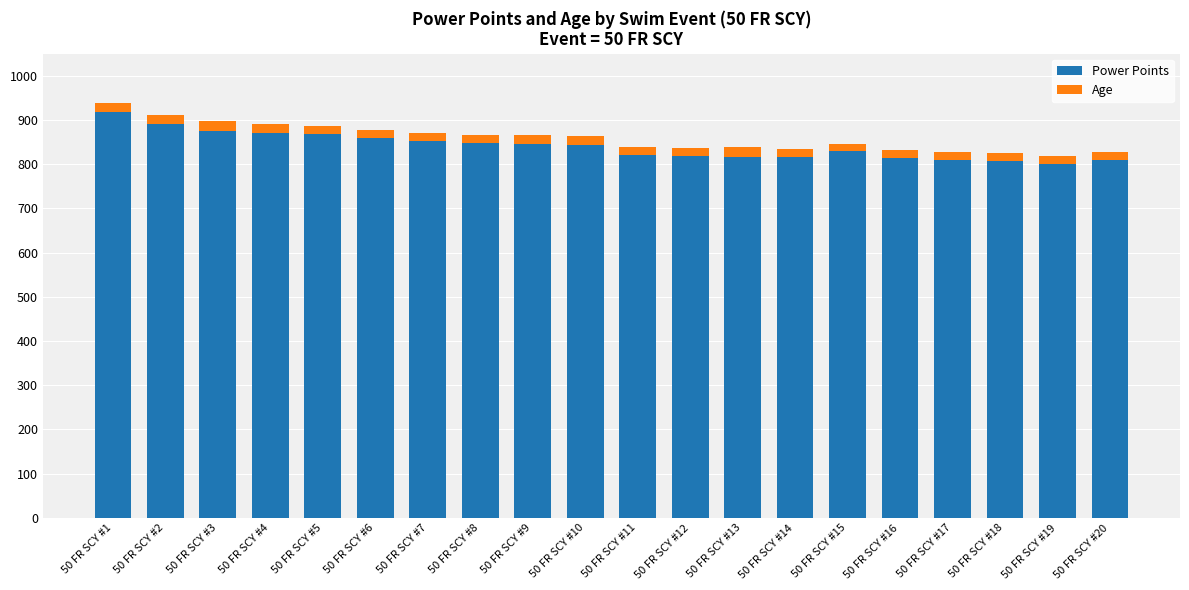

What are all the series names shown in the legend?

Power Points, Age